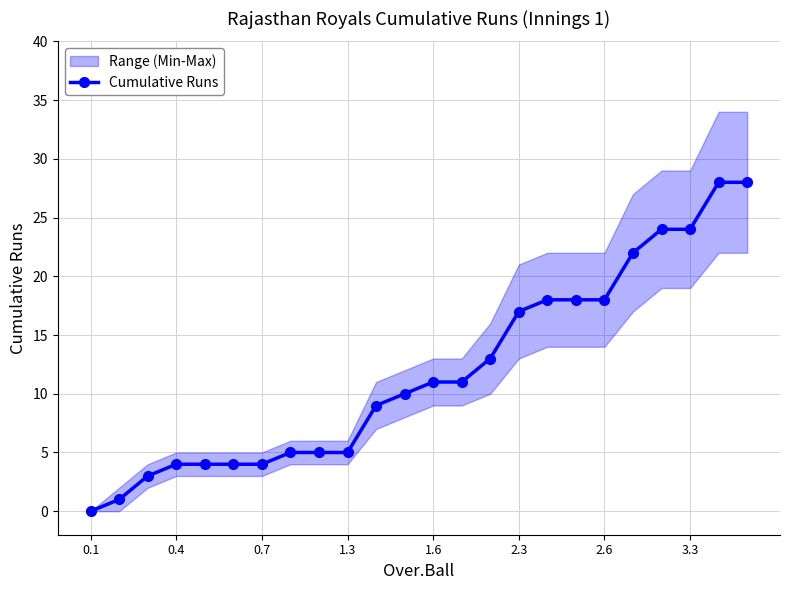

What is the highest value of the Cumulative Runs series?

28